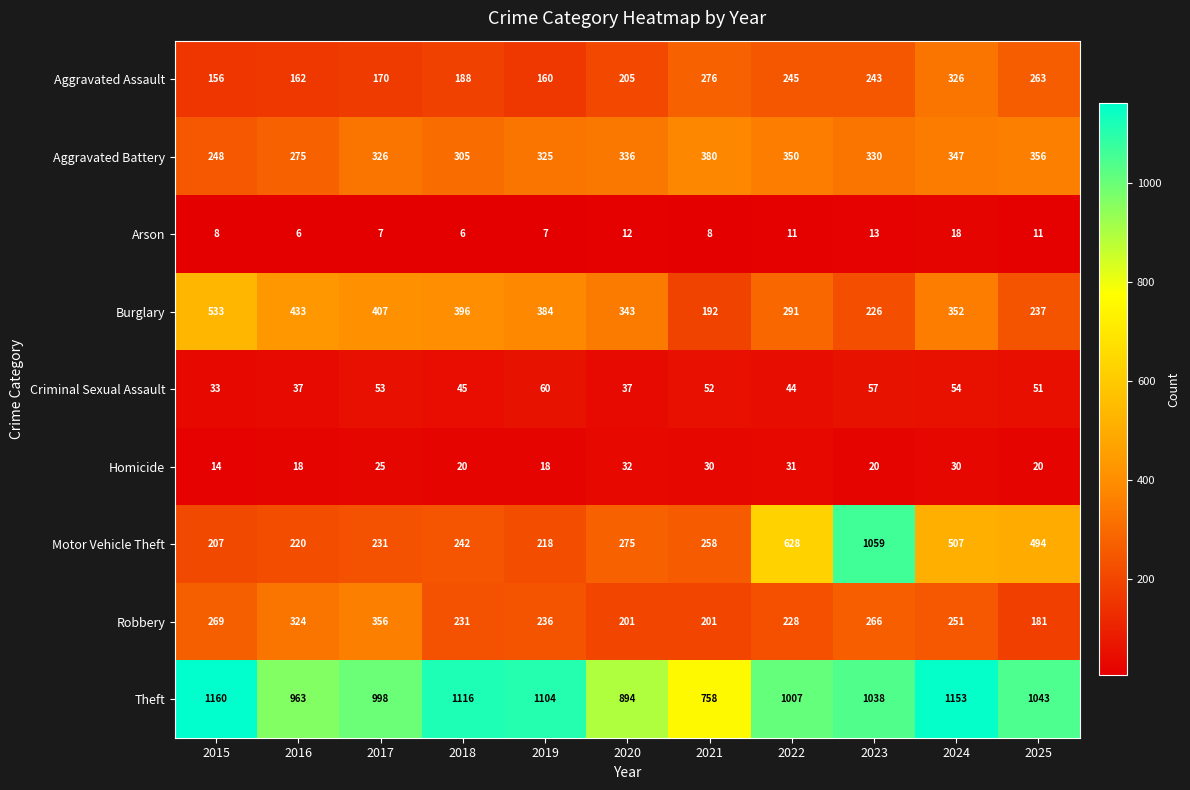

How many series are shown in this chart?

9